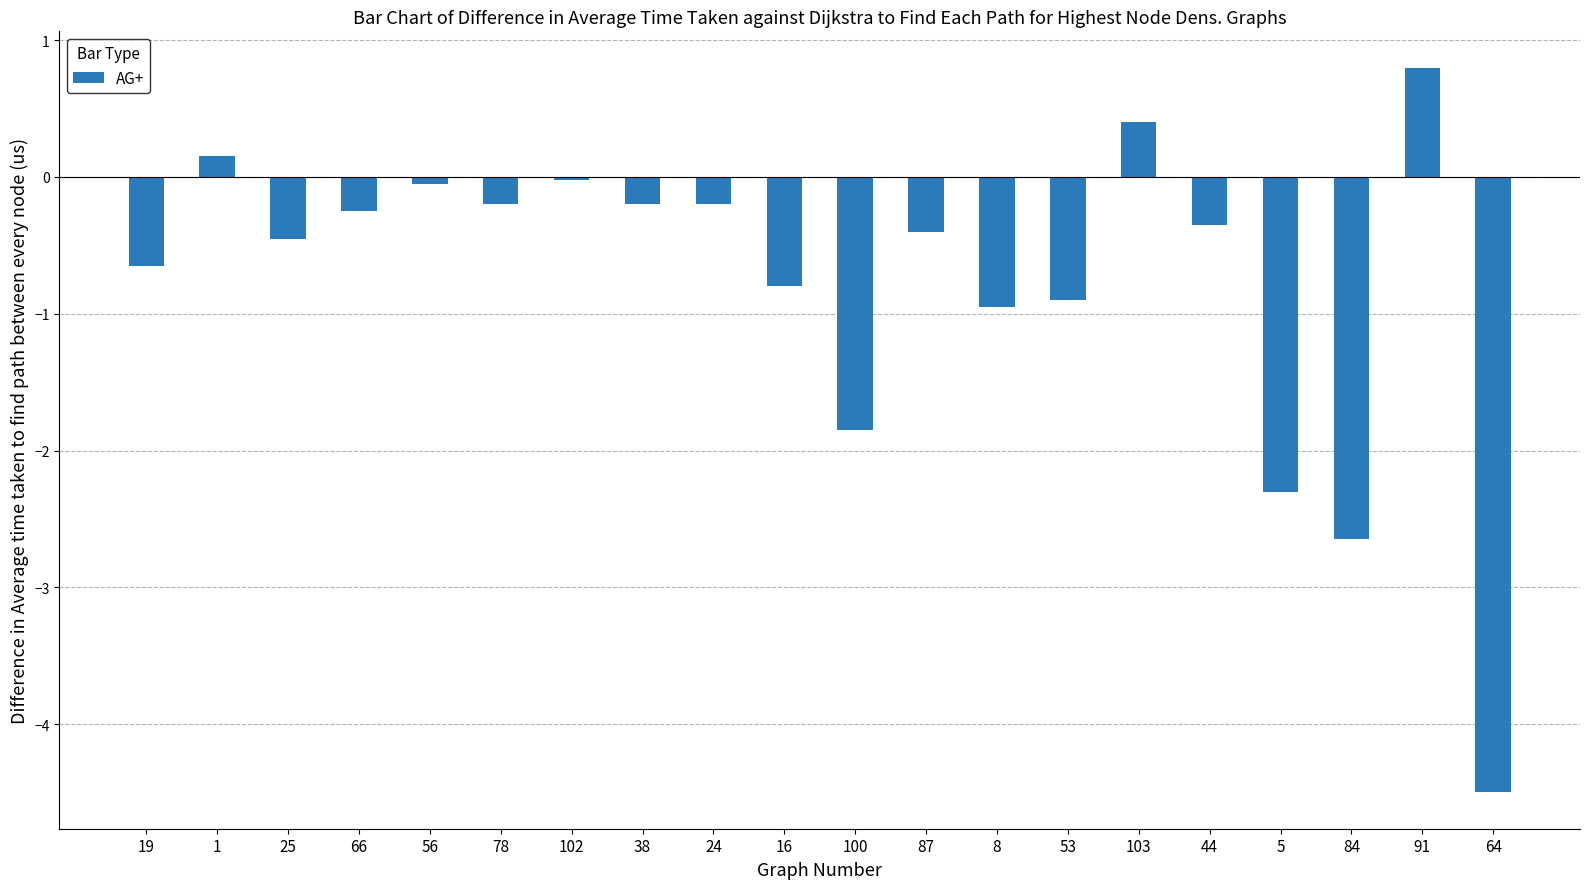

What position from the right is 64?

1